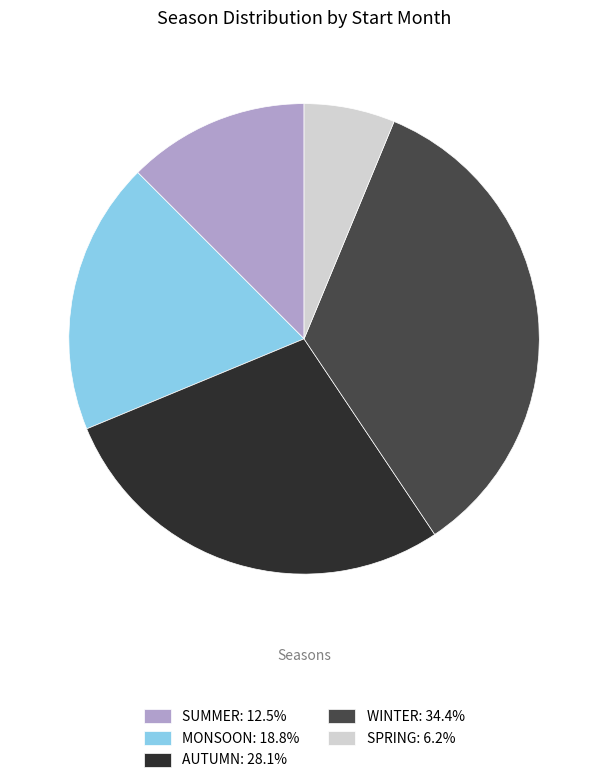

Rank the categories by value from lowest to highest.

SPRING, SUMMER, MONSOON, AUTUMN, WINTER